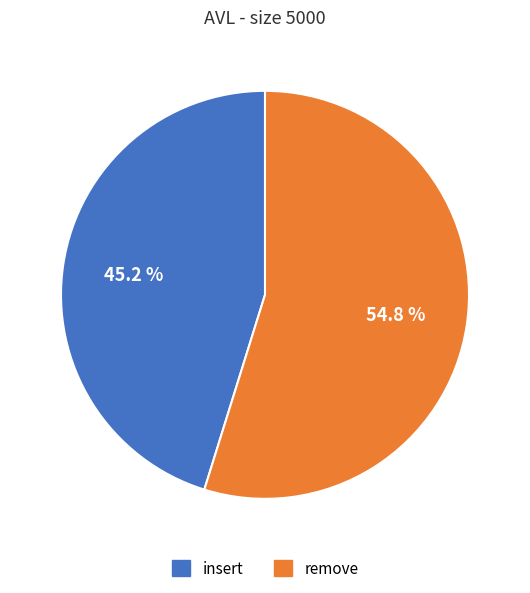

Approximately how many times larger is the value at remove compared to insert?

1.2